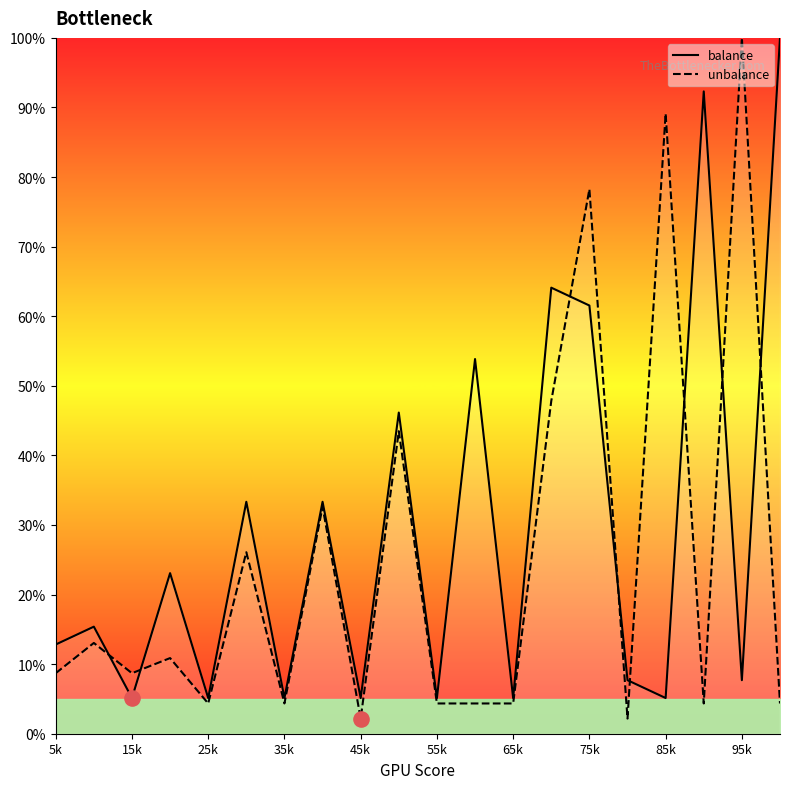

What is the maximum value for balance?

100.0